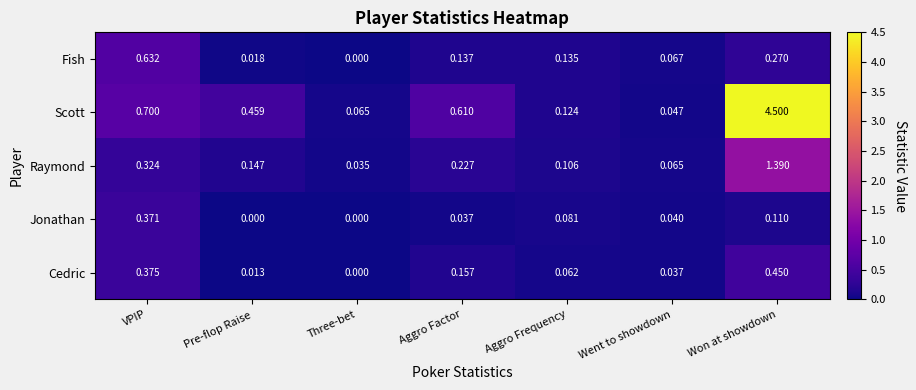

List the series in order of their peak value, lowest first.

Jonathan, Cedric, Fish, Raymond, Scott